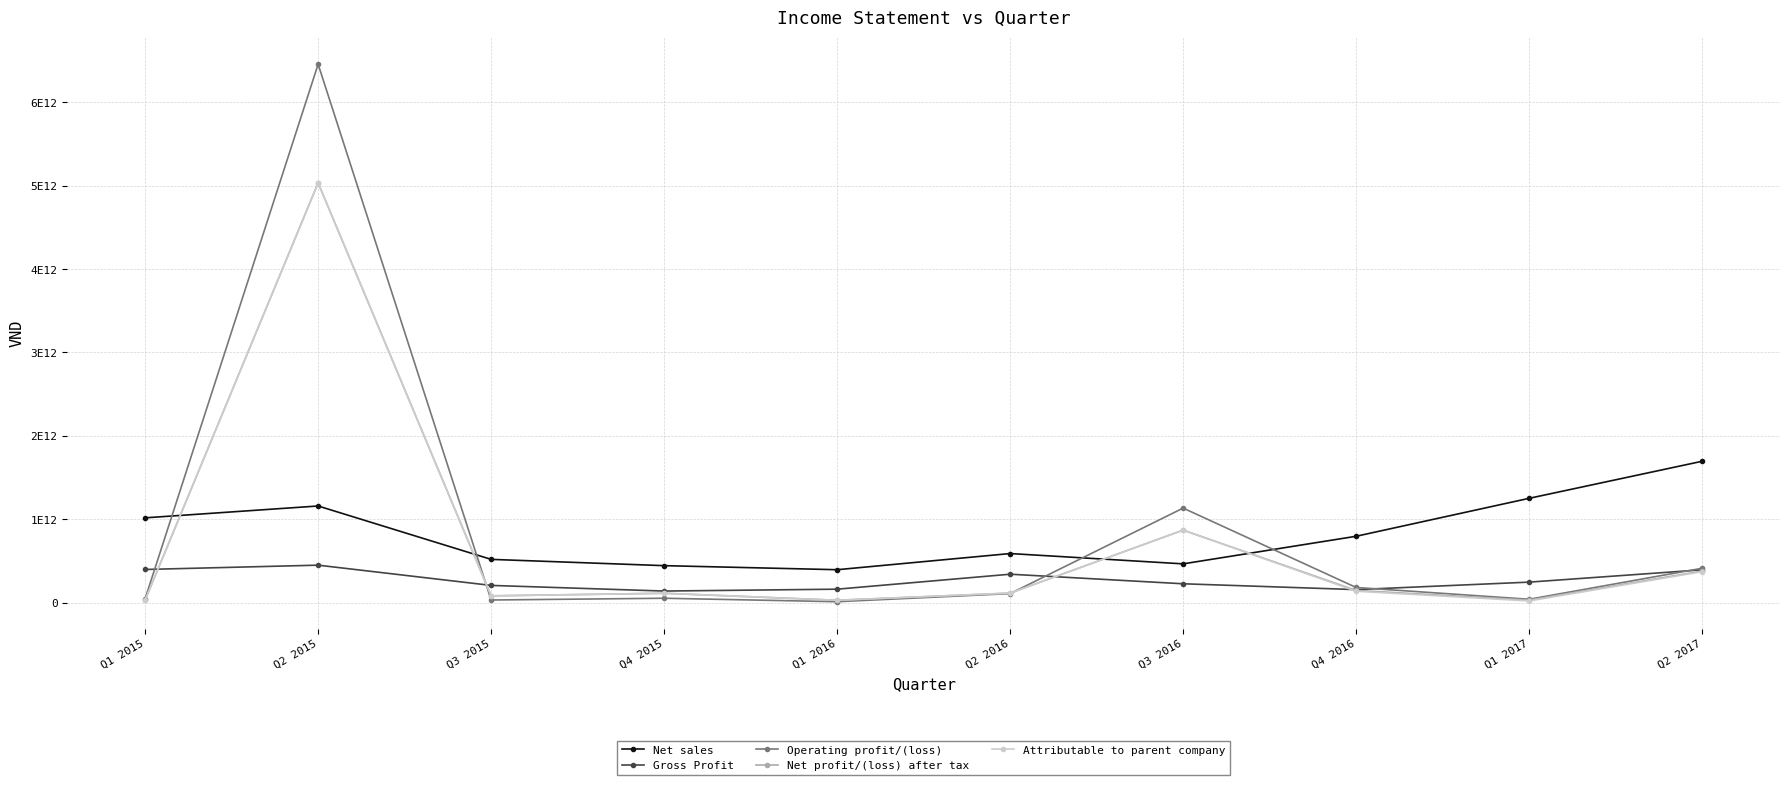

What value does the Gross Profit series have at Q1 2016, to the nearest 100?

160190594700